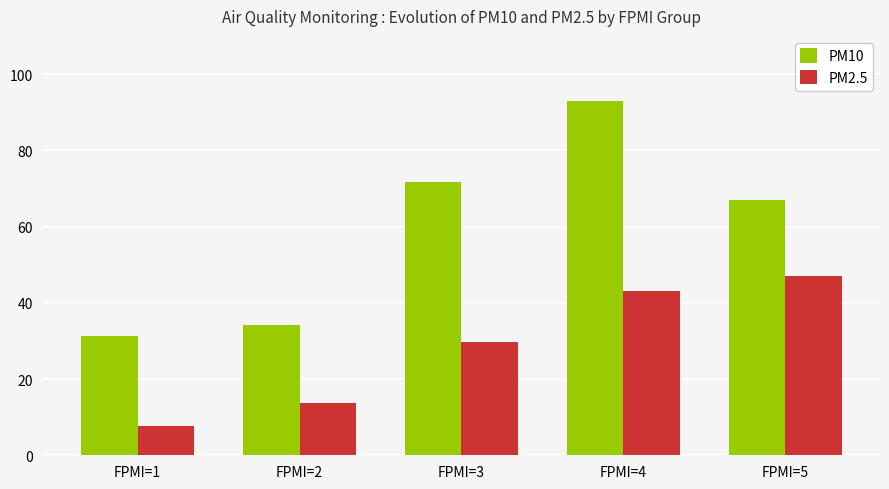

Is the value of PM10 at FPMI=4 greater than the value of PM2.5 at FPMI=3?

Yes